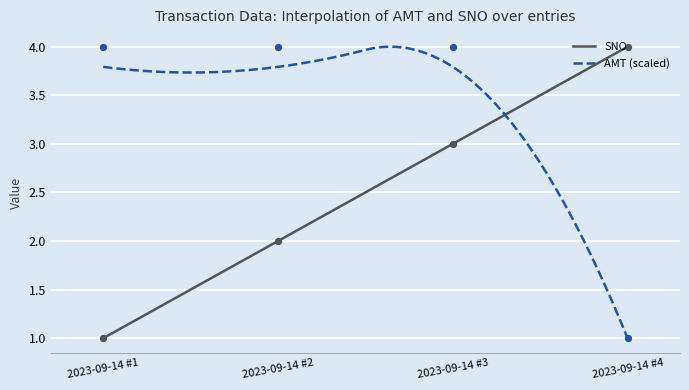

Which series reaches the minimum Y coordinate?

SNO